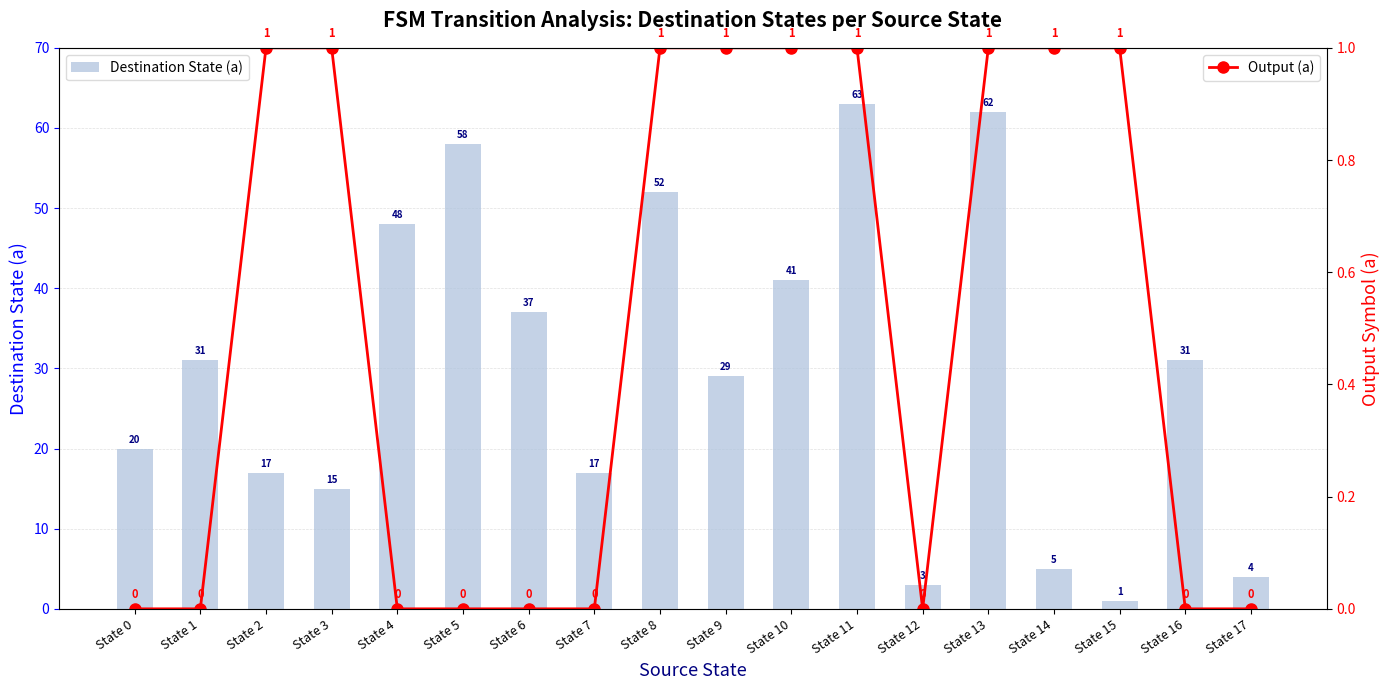

Rank the series at State 10 from highest to lowest value.

Destination State (a), Output (a)